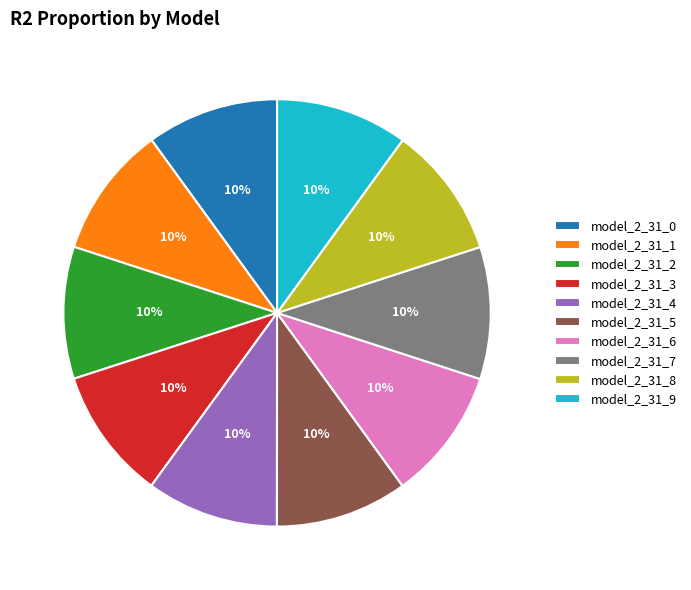

To the nearest percent, what percentage of the pie is model_2_31_5?

10%